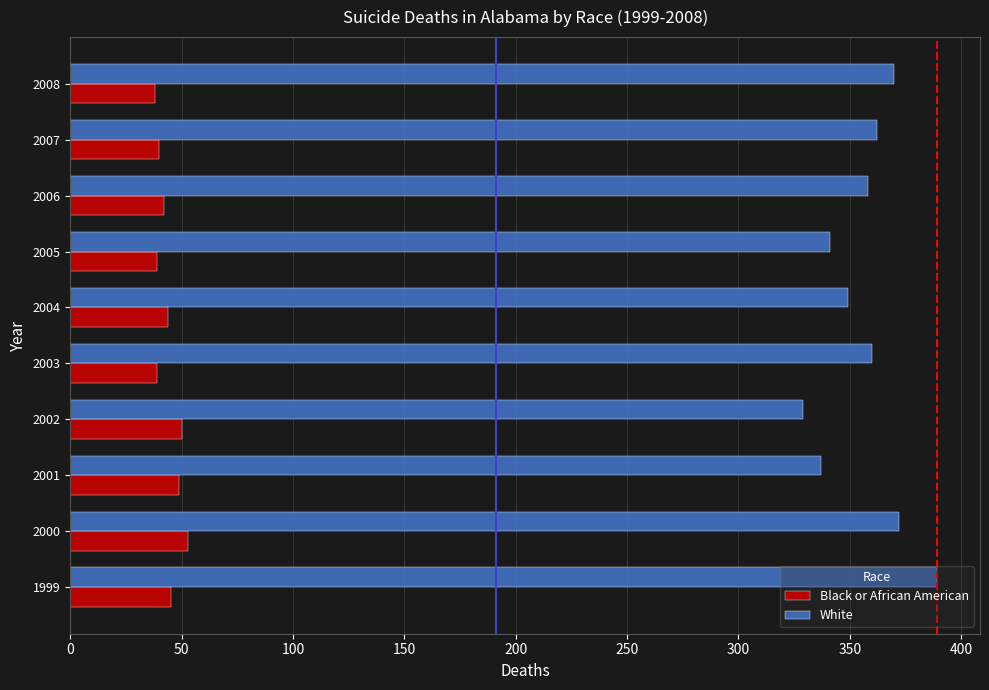

Which series has the largest total across all categories?

White